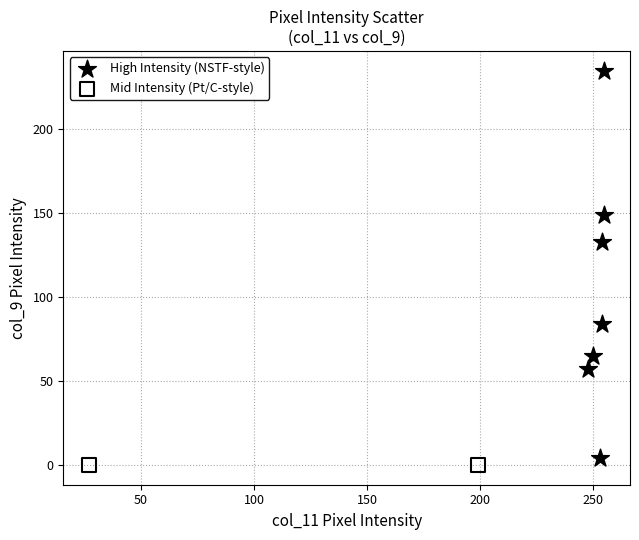

Which series reaches the minimum Y coordinate?

Mid Intensity (Pt/C-style)